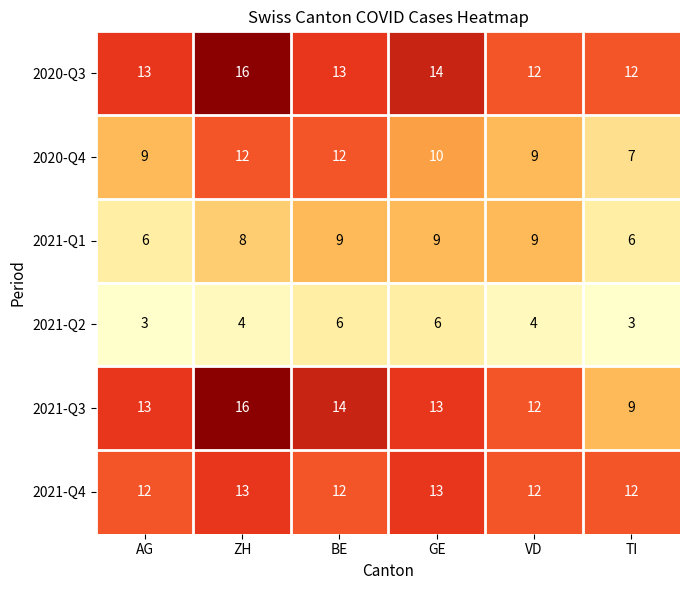

What is the smallest value displayed?

3